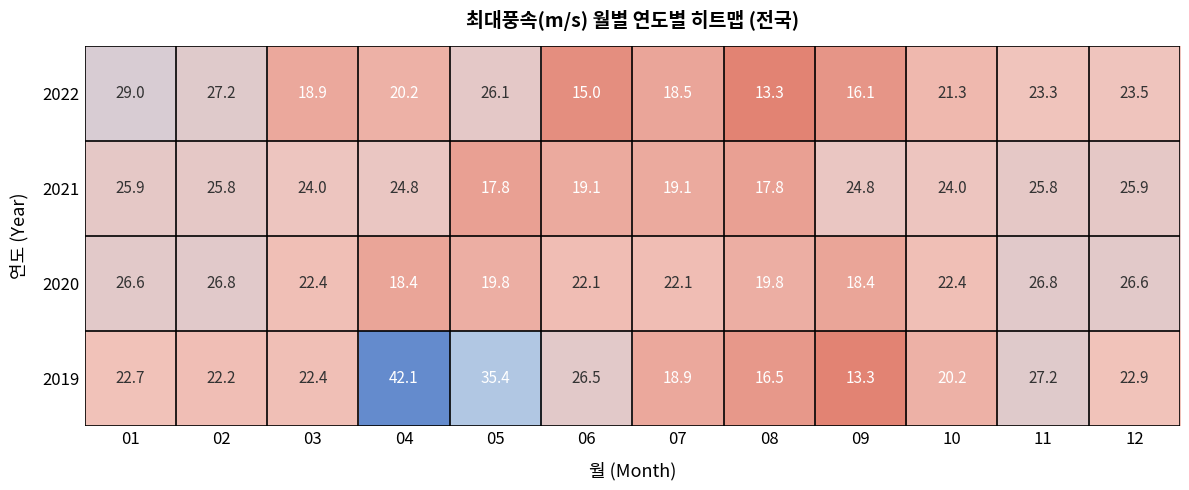

The value of 2020 at 12 is 13.5. True or false?

False